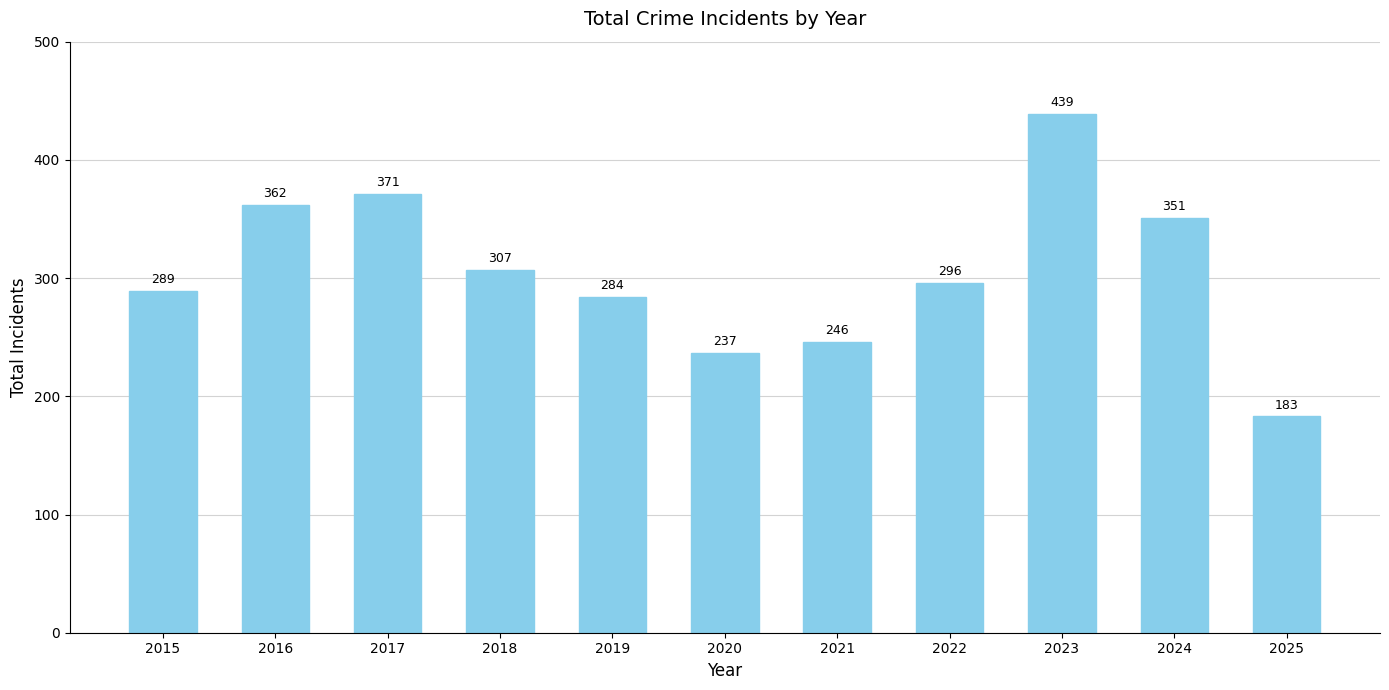

List the labels in order of value, smallest first.

2025, 2020, 2021, 2019, 2015, 2022, 2018, 2024, 2016, 2017, 2023